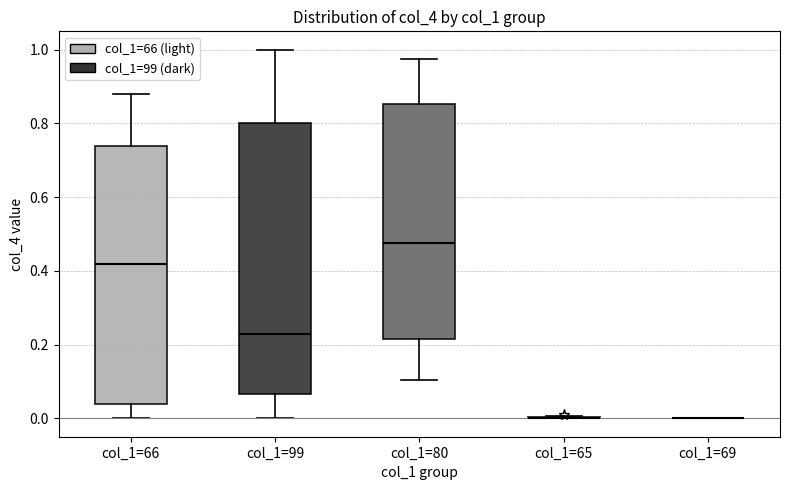

Reading left to right, transcribe this box plot: for each box, give where its median line is, the range the box spans, and where its two whiskers end, as read against the y-axis. The values are not printed on the chart, so give them approximately, as read against the axis.

col_1=66: median 0.42, box 0.04 to 0.74, whiskers 0.00 to 0.88
col_1=99: median 0.24, box 0.06 to 0.80, whiskers 0.00 to 1.00
col_1=80: median 0.48, box 0.22 to 0.86, whiskers 0.10 to 0.98
col_1=65: box collapsed to a line at 0.00, whiskers 0.00 to 0.00
col_1=69: box collapsed to a line at 0.00, whiskers 0.00 to 0.00